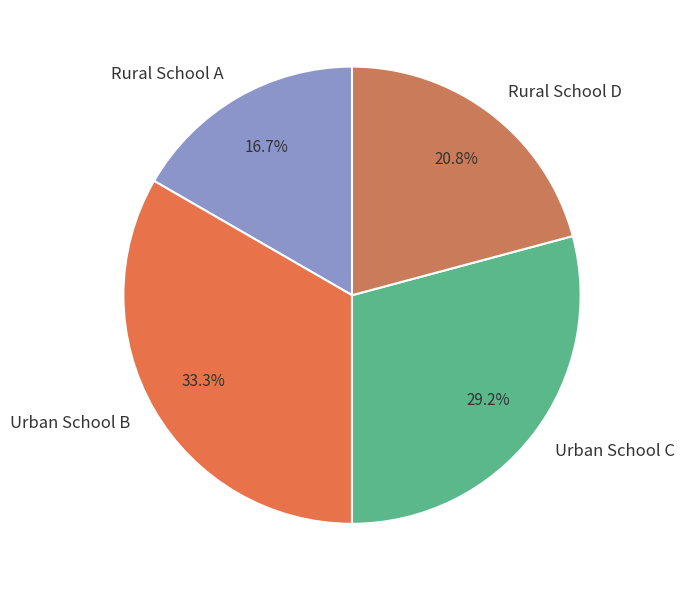

Which category has the biggest portion of the pie?

Urban School B